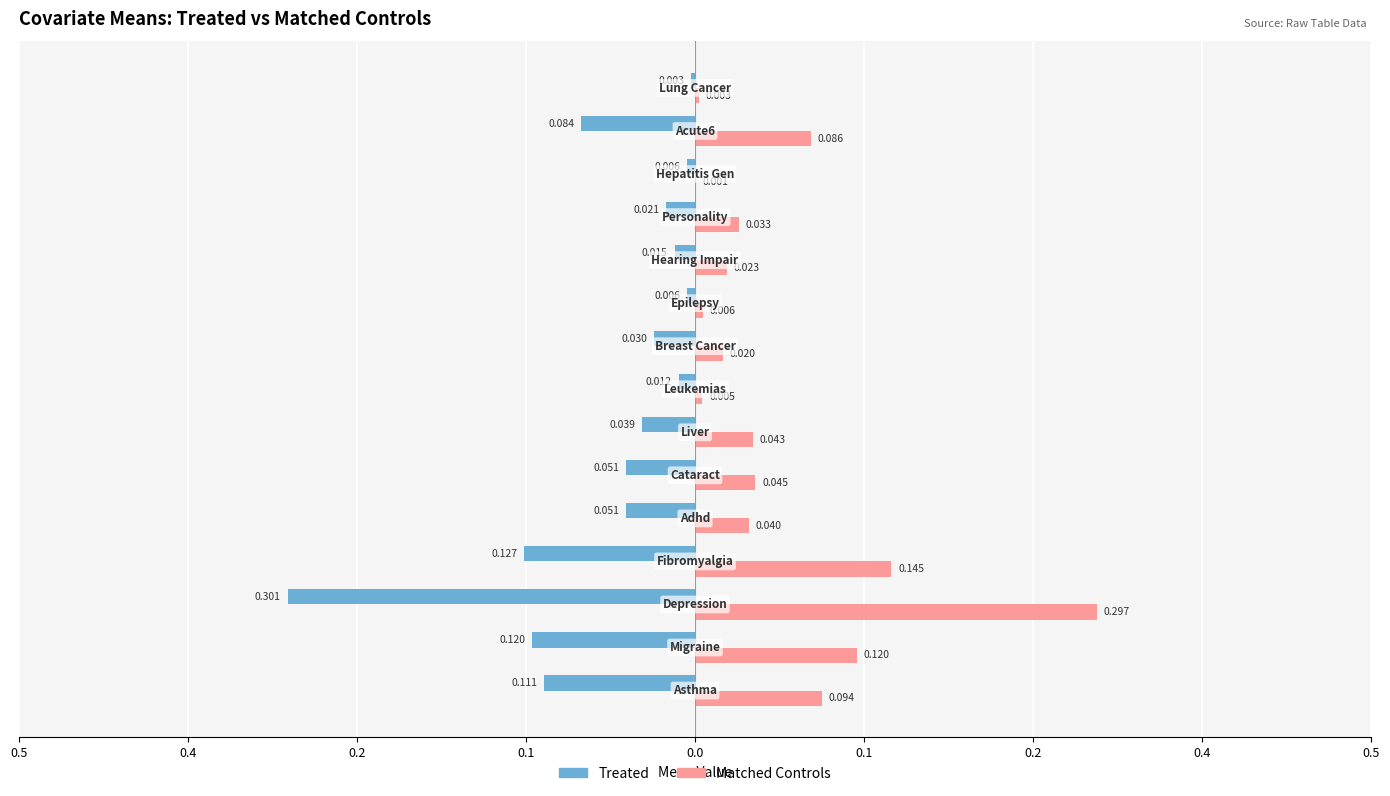

What are all the series names shown in the legend?

Treated, Matched Controls